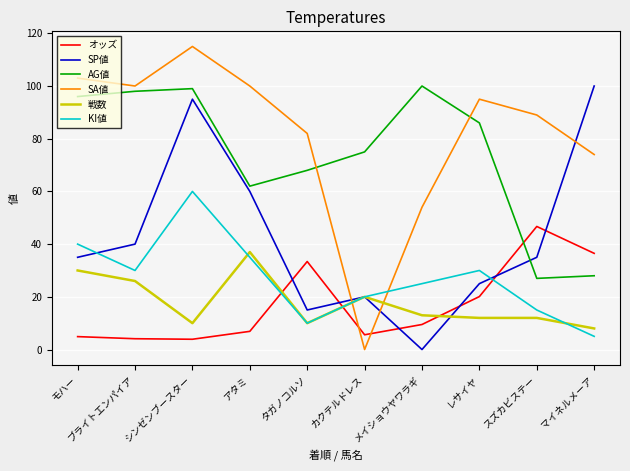

What is the spread (max minus min) of values at カクテルドレス?

75.0